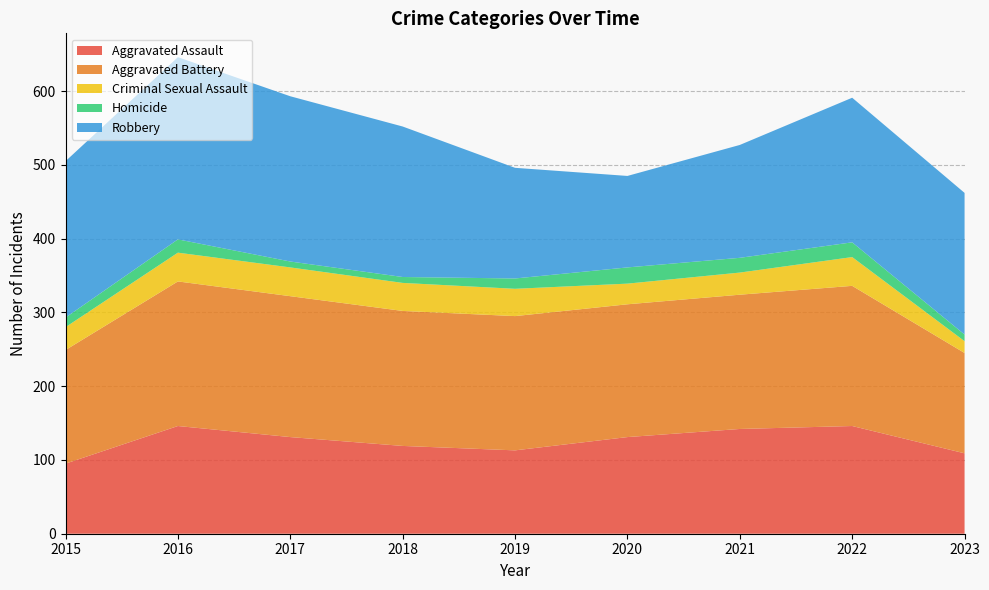

Reading left to right, transcribe all the data shown in this chart.

Aggravated Assault: 95	146	131	119	113	131	142	146	109
Aggravated Battery: 154	196	191	183	182	180	182	190	136
Criminal Sexual Assault: 31	39	39	38	37	28	30	39	16
Homicide: 13	18	8	8	14	22	20	20	9
Robbery: 212	247	224	204	150	124	153	196	192